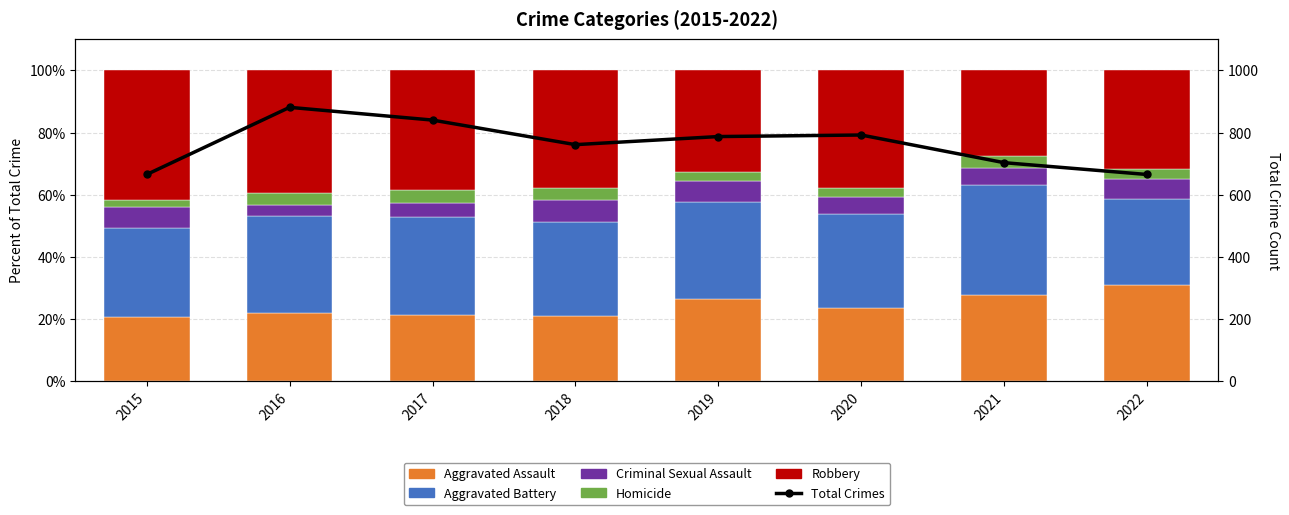

What is the minimum value for Homicide?

2.4